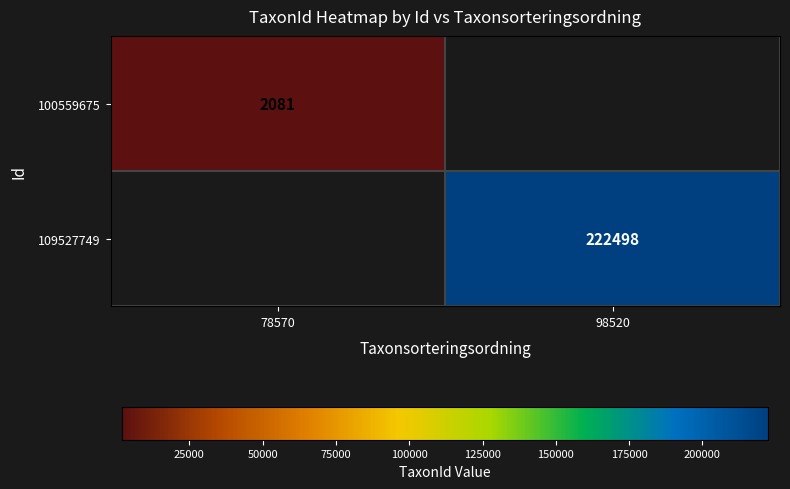

The 109527749 series shows 222498 at 98520. True or false?

True